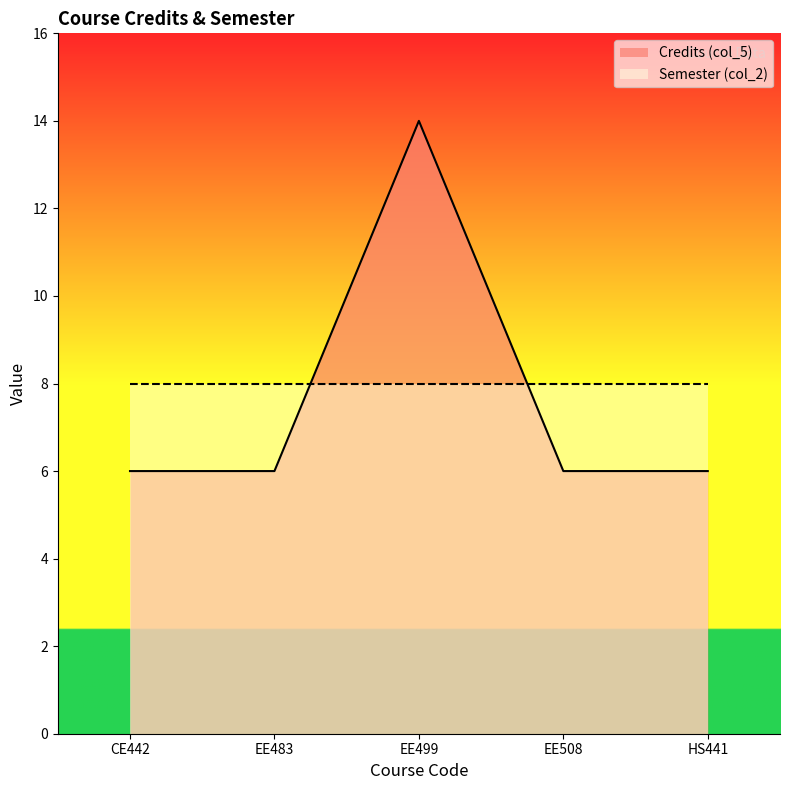

List the labels in order of value, smallest first.

CE442, EE483, EE508, HS441, EE499